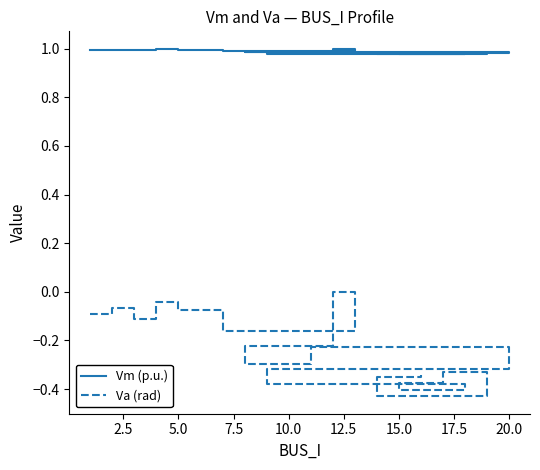

At 5.0, list the series in order from smallest to largest.

Va (rad), Vm (p.u.)